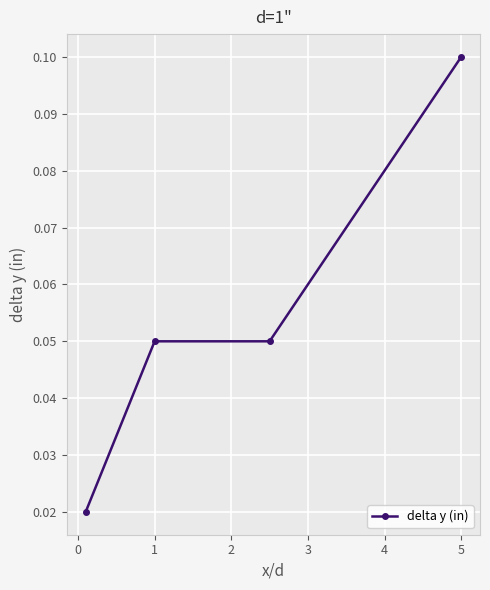

Count the values in the range 0 to 1.

4